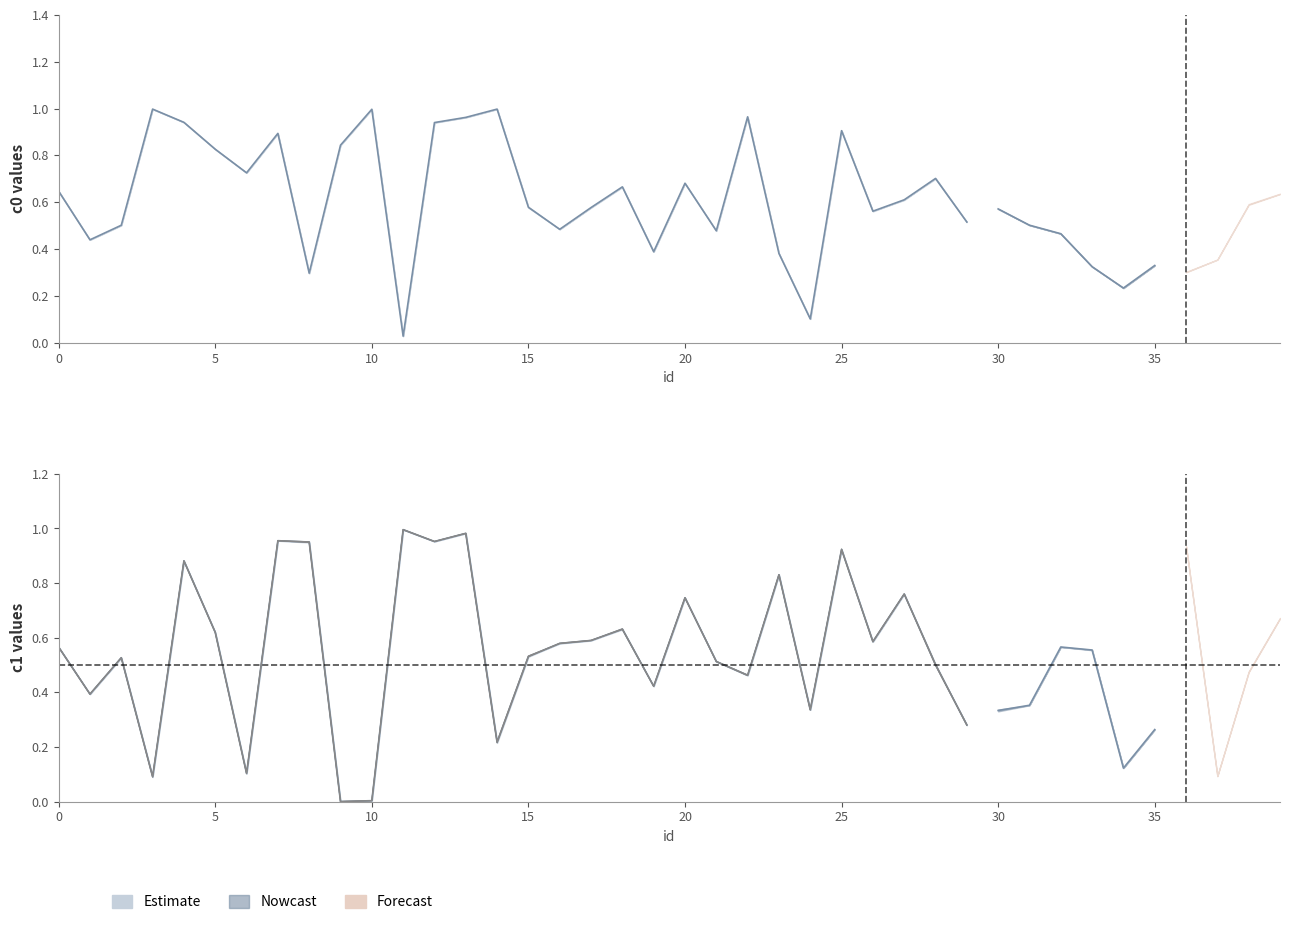

How many interior local valleys does the c1_i1 series have?

13